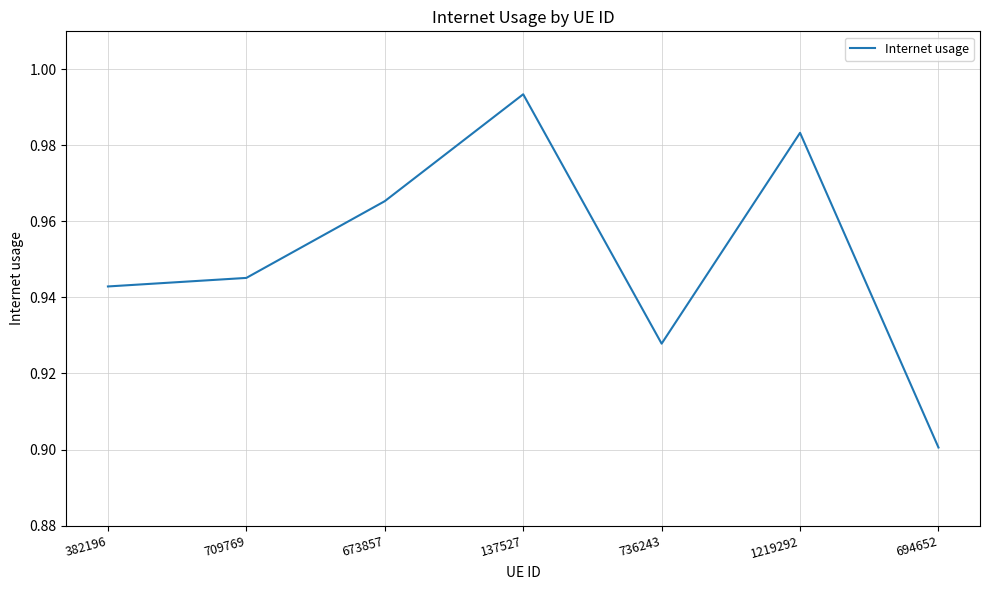

Is it true that the value at 709769 is 0.9?

True